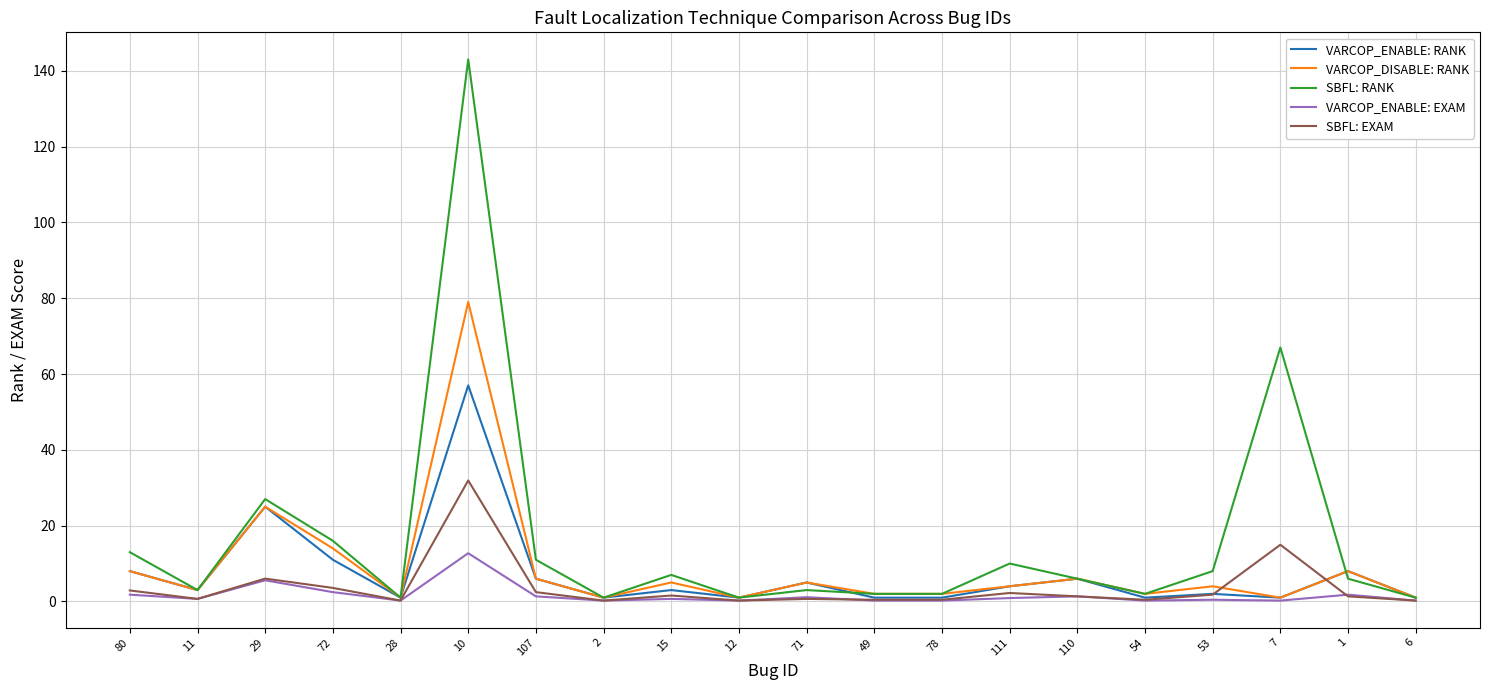

List the series in order of their peak value, lowest first.

VARCOP_ENABLE: EXAM, SBFL: EXAM, VARCOP_ENABLE: RANK, VARCOP_DISABLE: RANK, SBFL: RANK